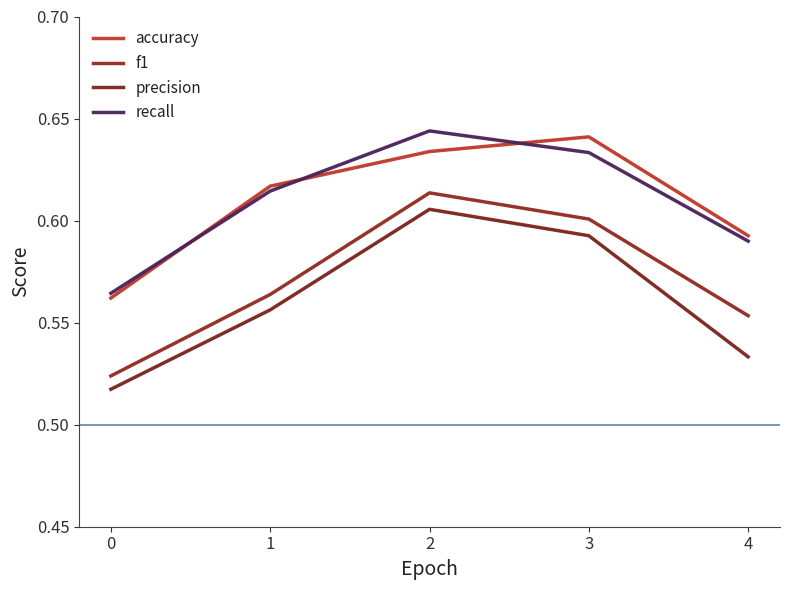

What is the smallest value displayed?

0.5